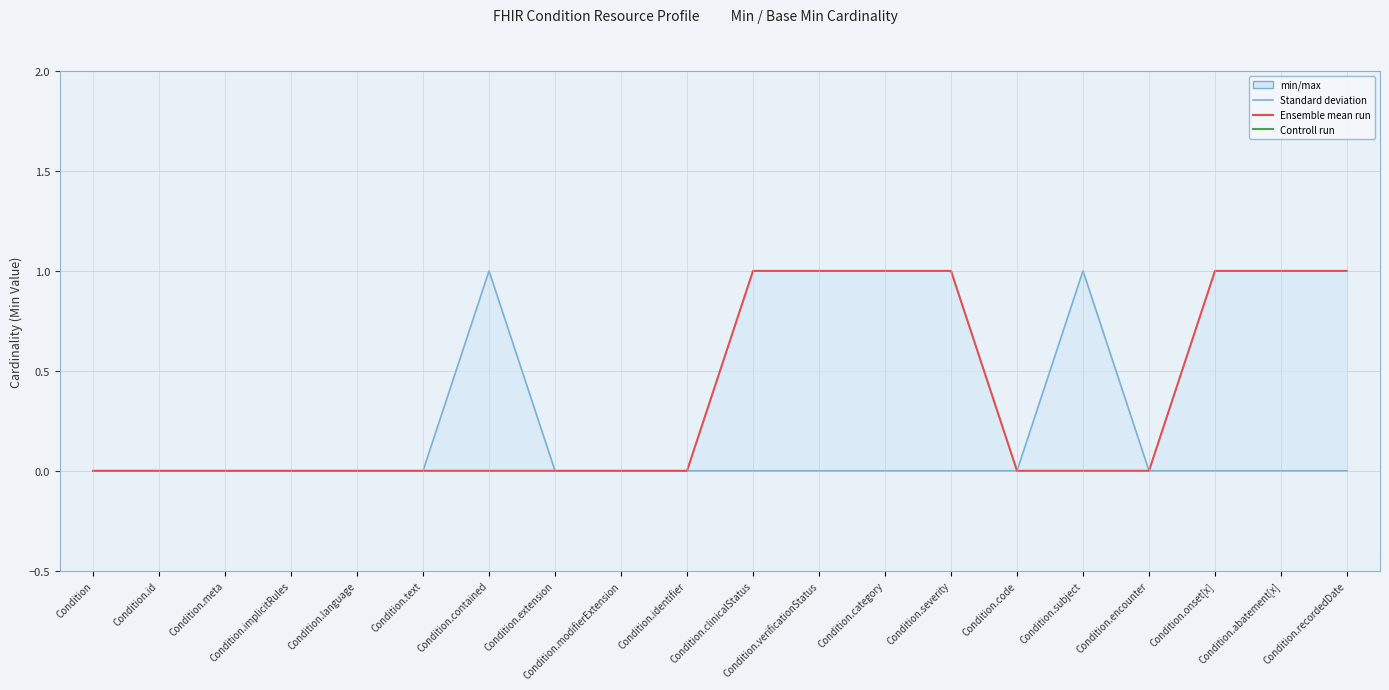

How many positive values does the Base Min (Ensemble mean run) series have?

7